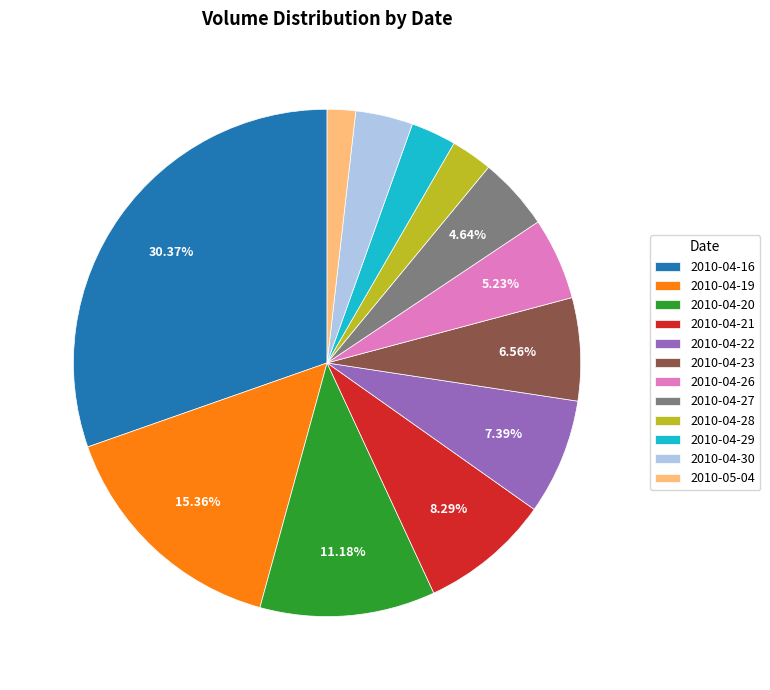

What is the ratio of the value at 2010-04-20 to the value at 2010-04-30?

3.1